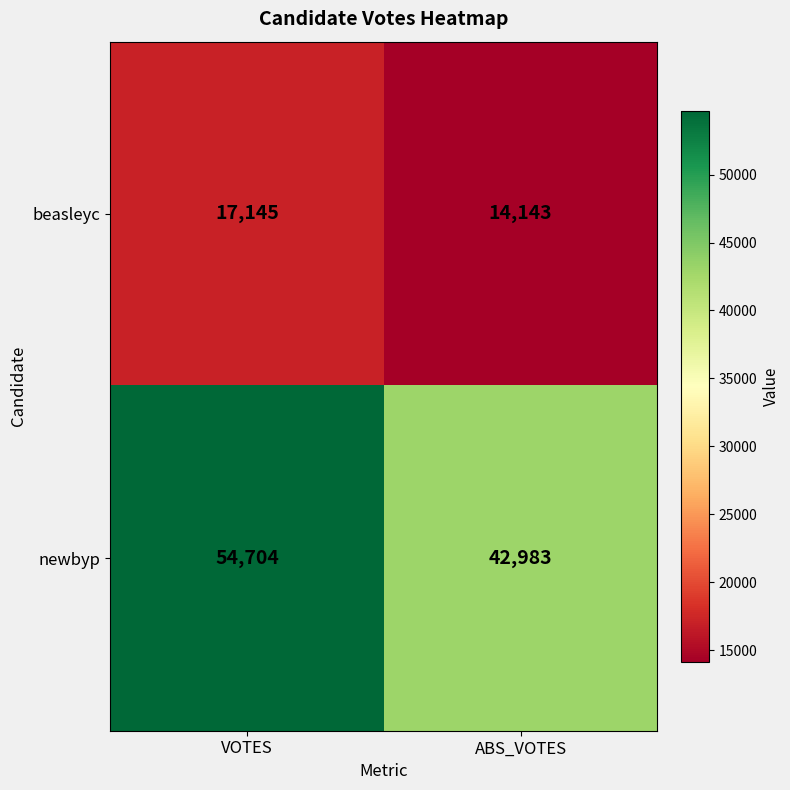

Which series changed the most between VOTES and ABS_VOTES?

newbyp